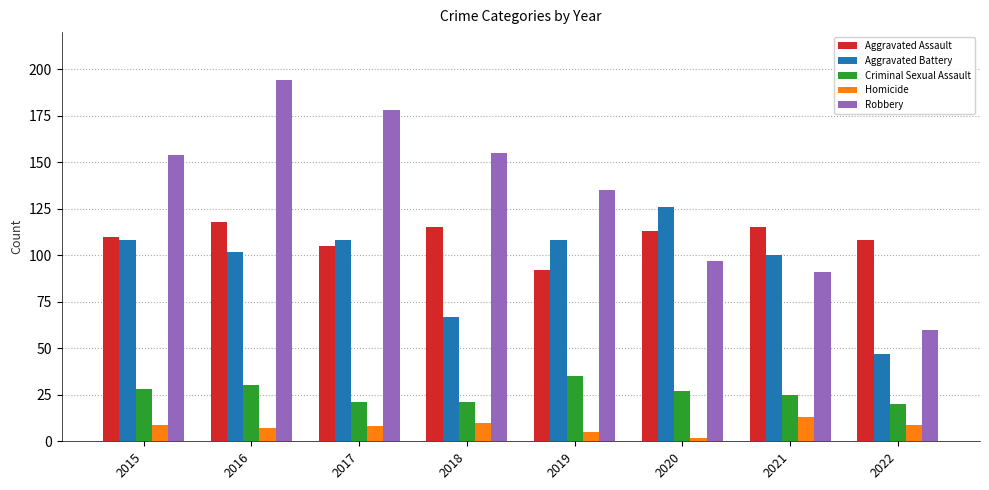

Is it true that Homicide equals 16 at 2022?

False